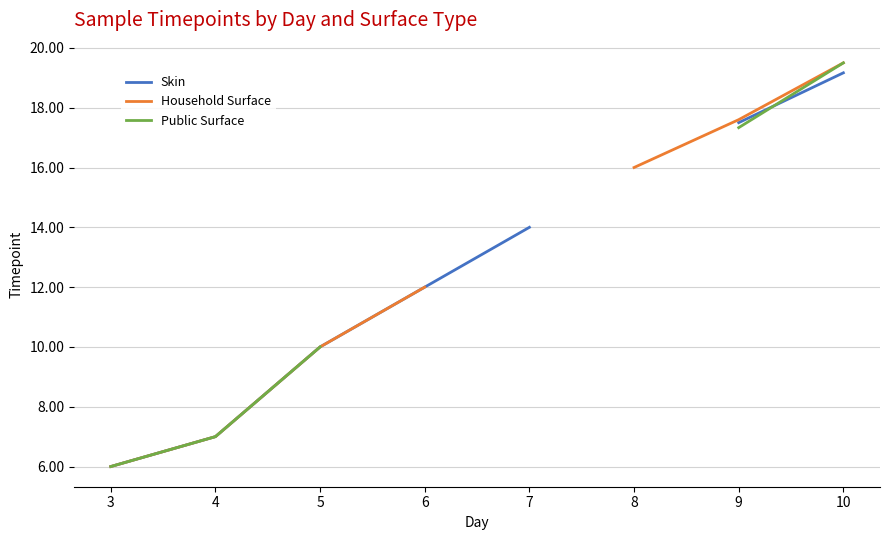

What is the minimum value for Public Surface?

6.0